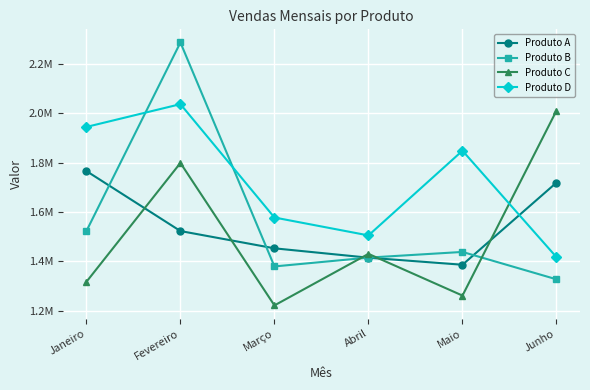

True or false: Produto A has more than 0 interior local peaks.

False